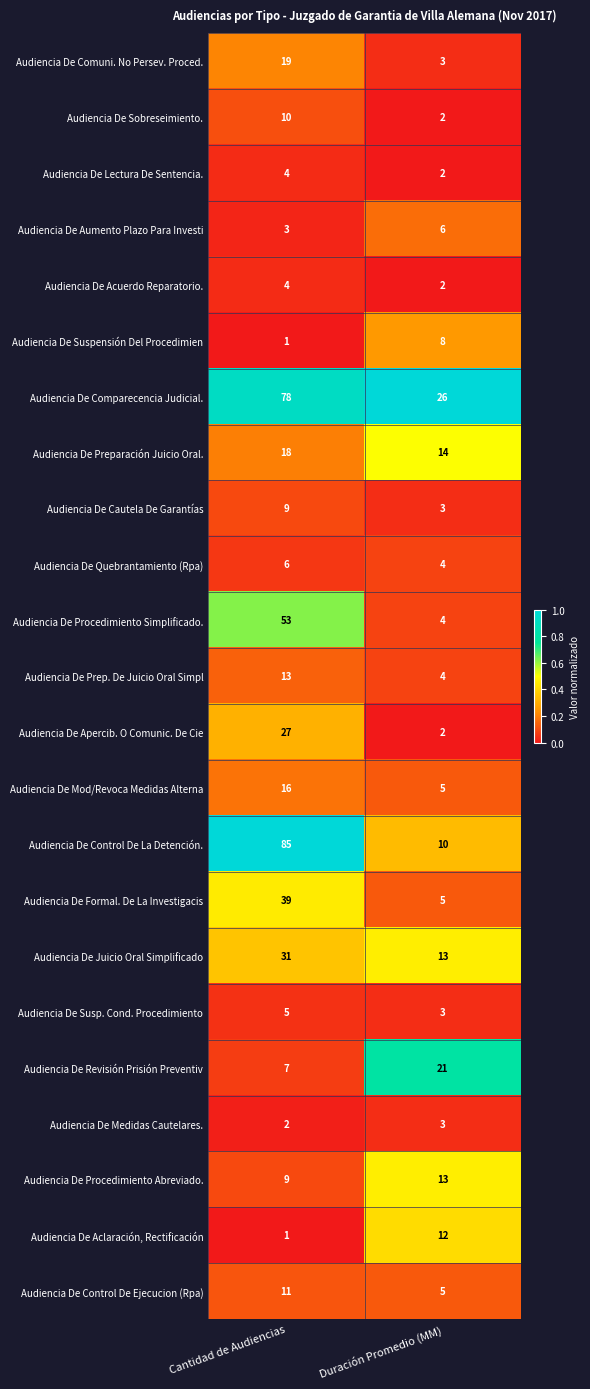

List the labels in order of Audiencia De Apercib. O Comunic. De Cie value, largest first.

Cantidad de Audiencias, Duración Promedio (MM)